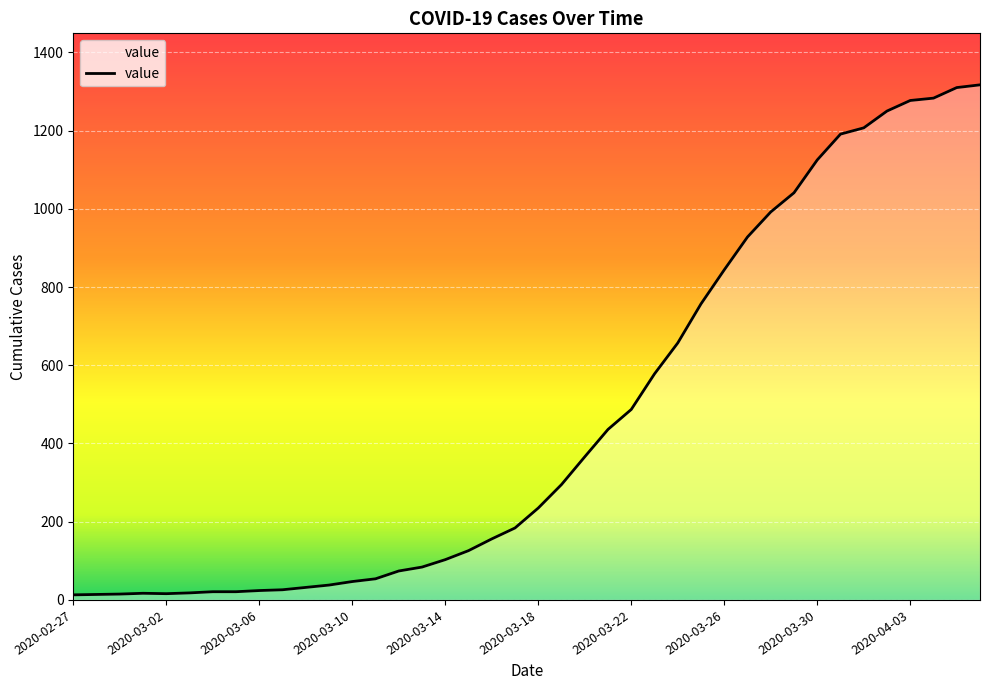

What is the difference between the maximum and minimum values?

1304